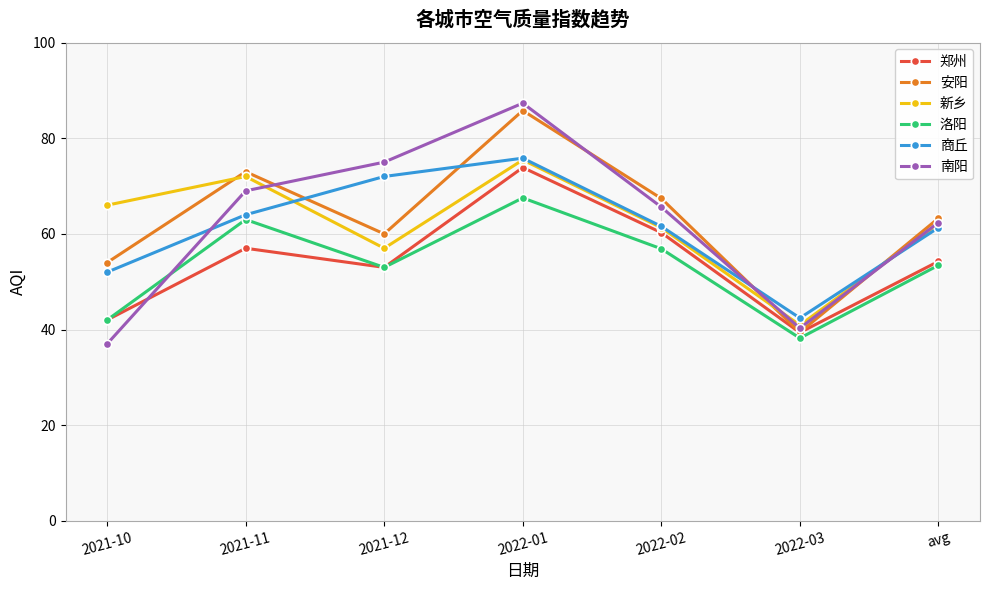

At which category is the sum across all series the highest?

2022-01